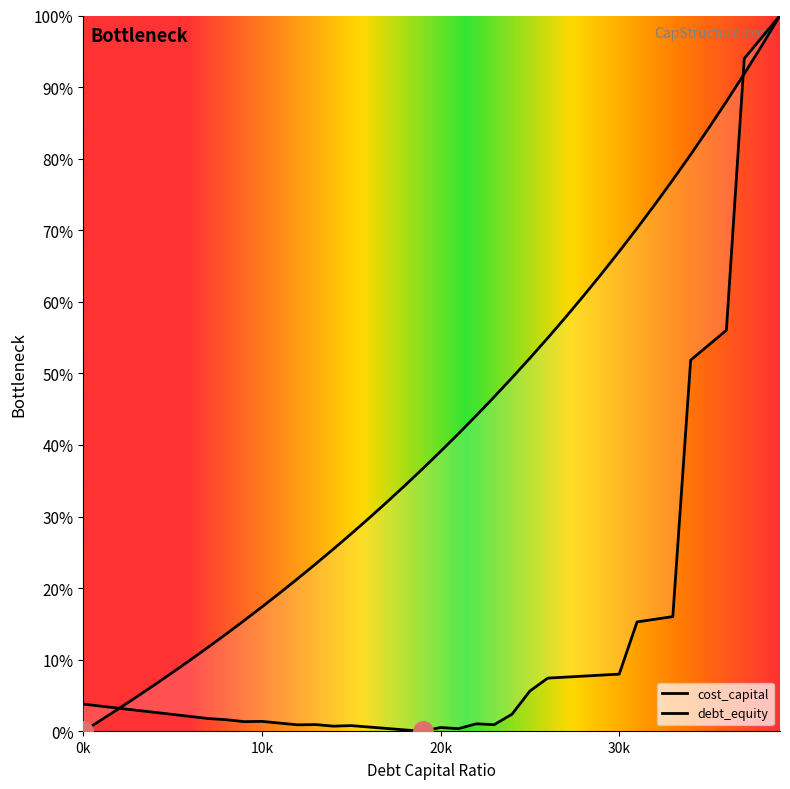

Does the chart display data point markers on the line(s)?

No